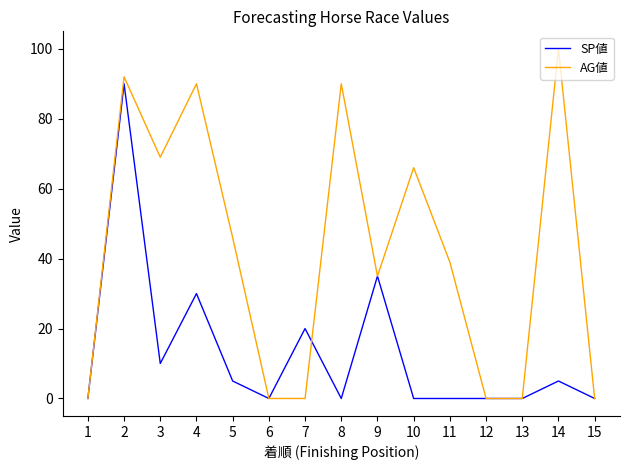

Reading left to right, list all the values displayed in this chart.

SP値: 0	90	10	30	5	0	20	0	35	0	0	0	0	5	0
AG値: 0	92	69	90	46	0	0	90	35	66	39	0	0	100	0